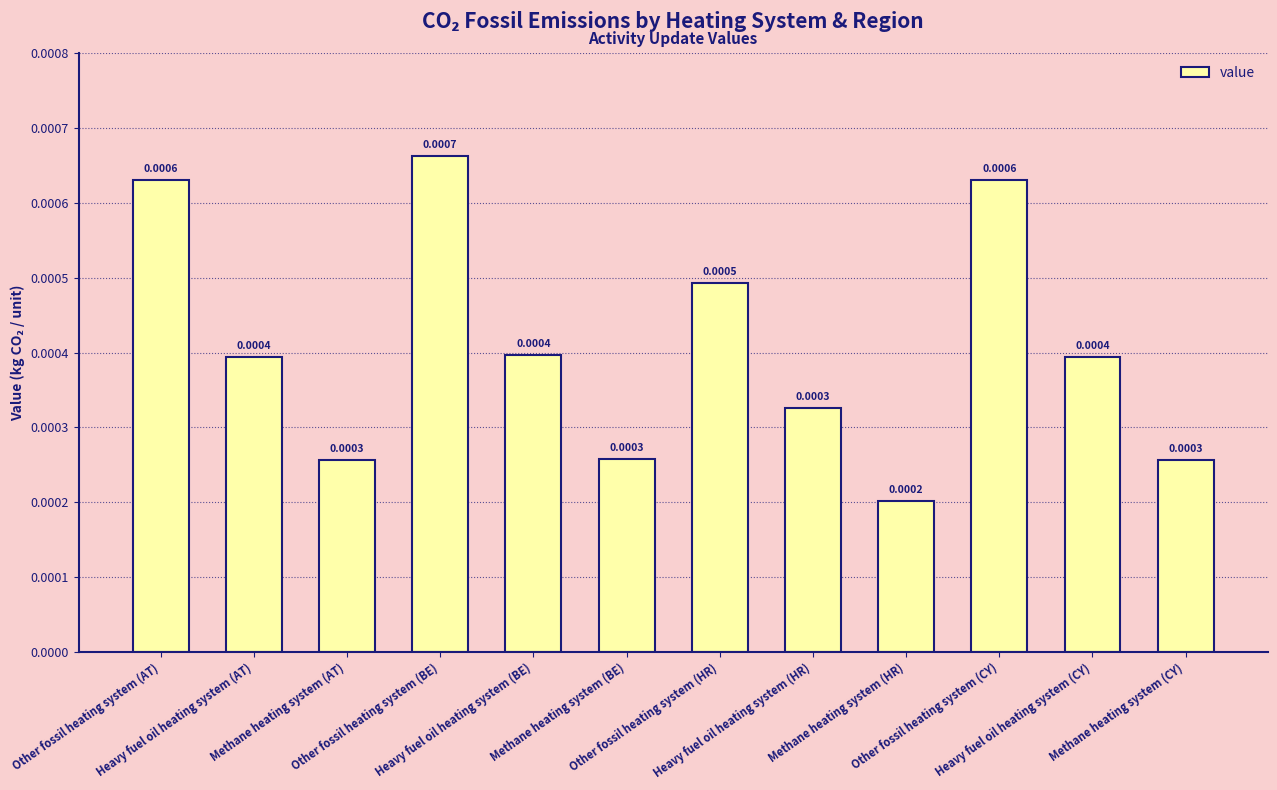

Which label corresponds to the smallest value in the chart?

Methane heating system (HR)